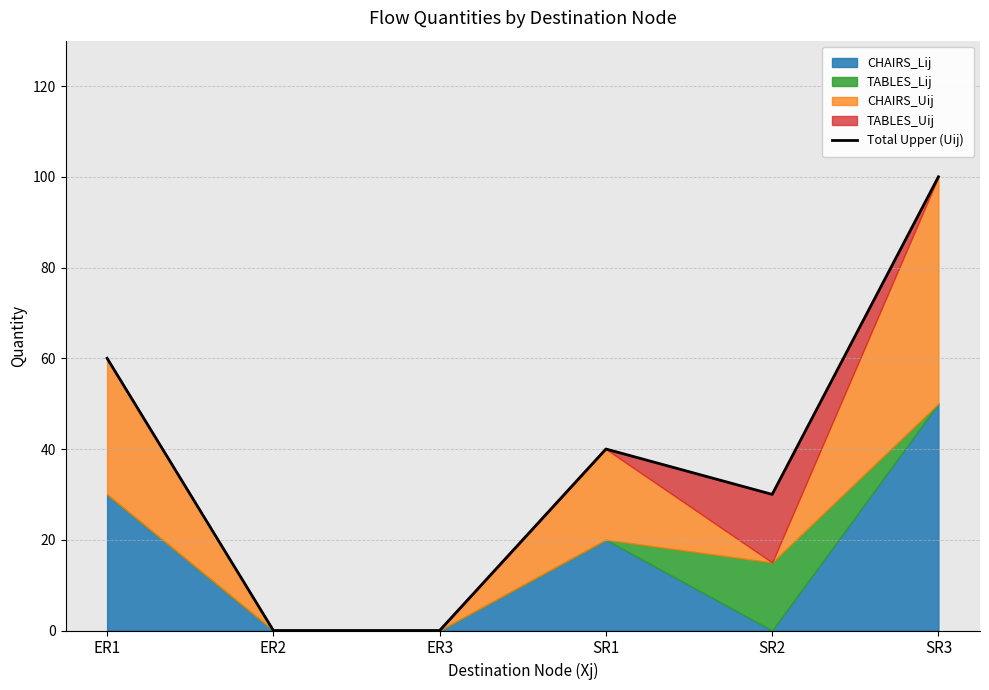

What is the sum of all values?

230